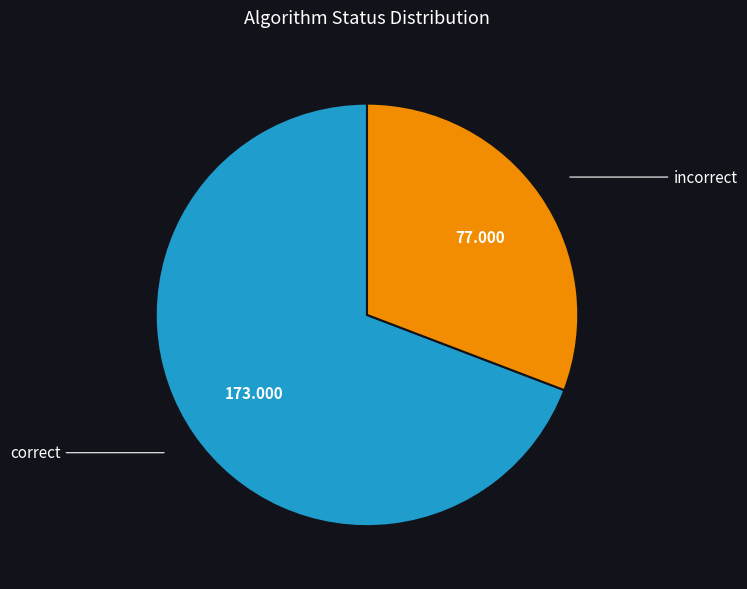

Is there any slice that represents more than half of the pie?

Yes